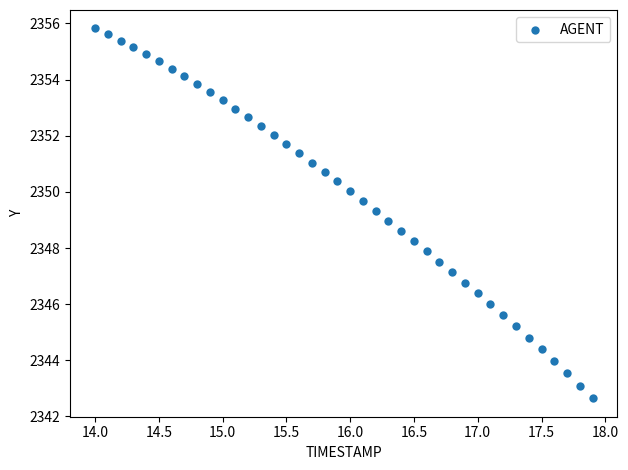

What is the range of X values (max minus min)?

3.9